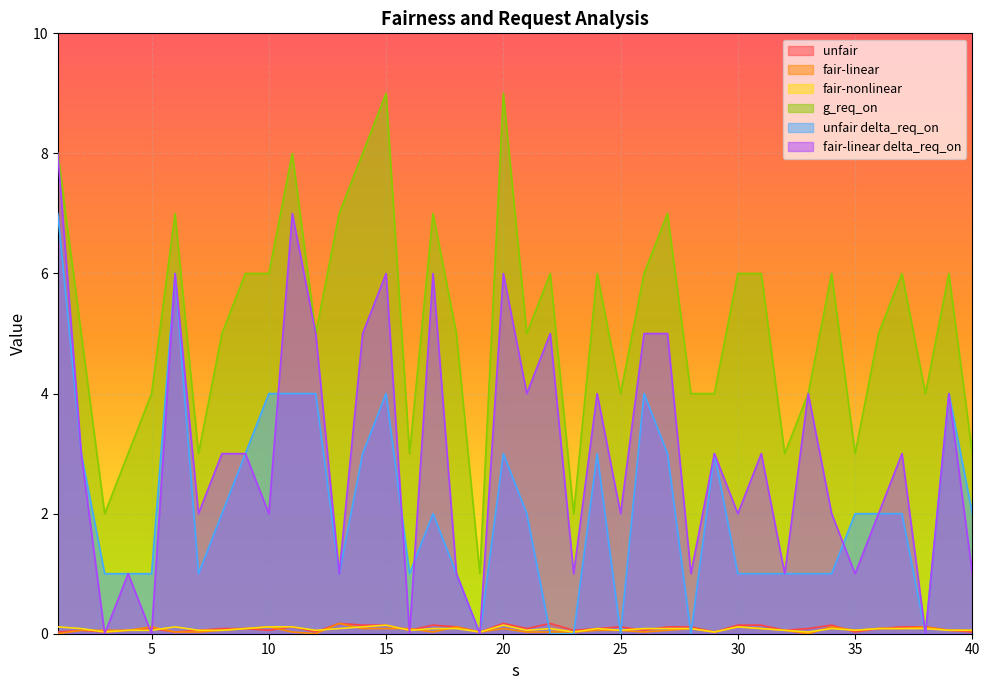

At 29, list the series in order from smallest to largest.

unfair, fair-linear, fair-nonlinear, unfair delta_req_on, fair-linear delta_req_on, g_req_on